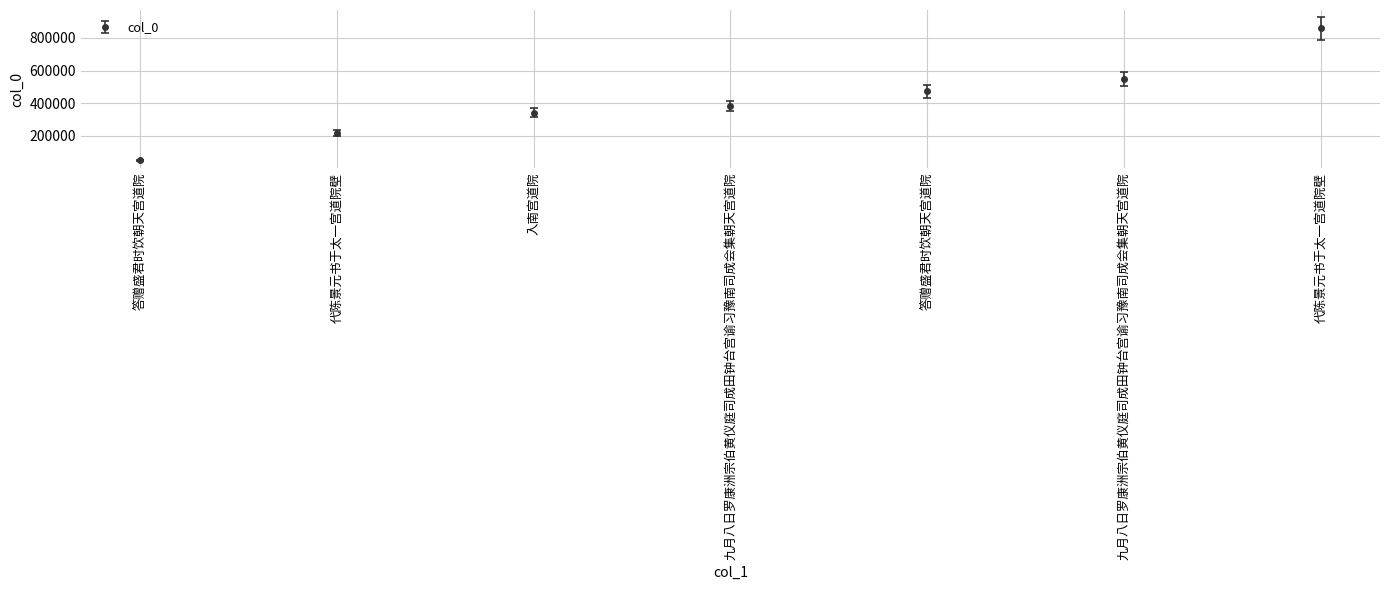

True or false: the data shows 471320 at 答赠盛君时饮朝天宫道院.

True